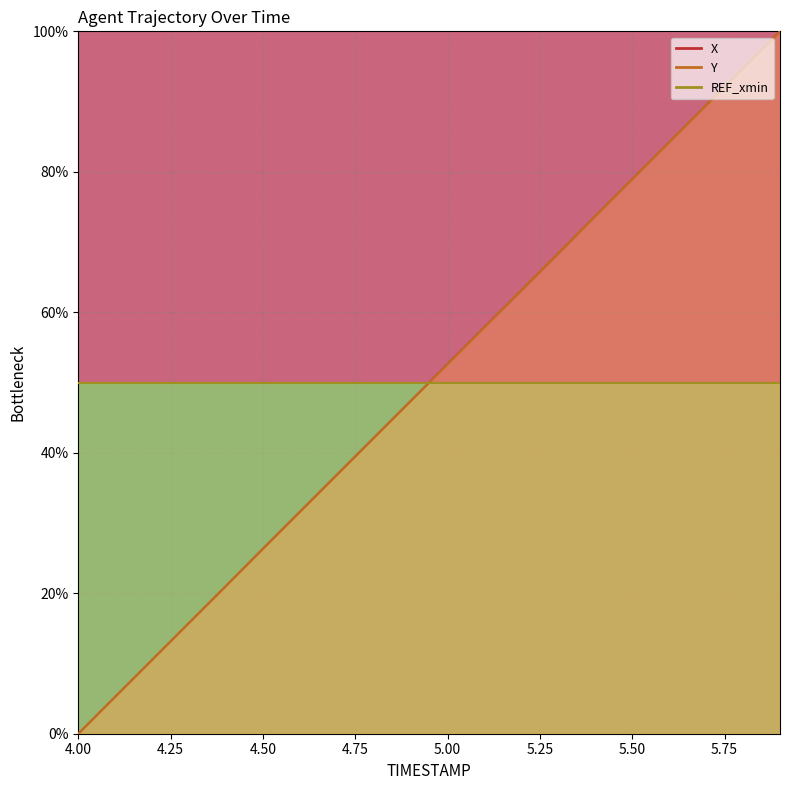

How many categories are shown in the chart?

2